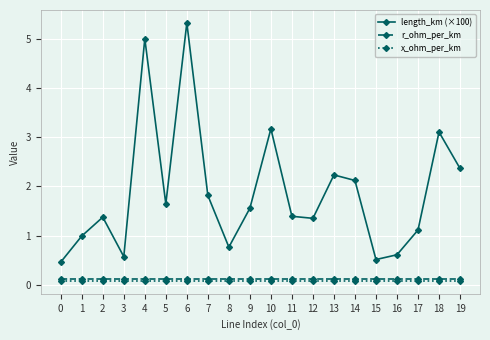

The value of length_km (×100) at 18 is 3.1. True or false?

True